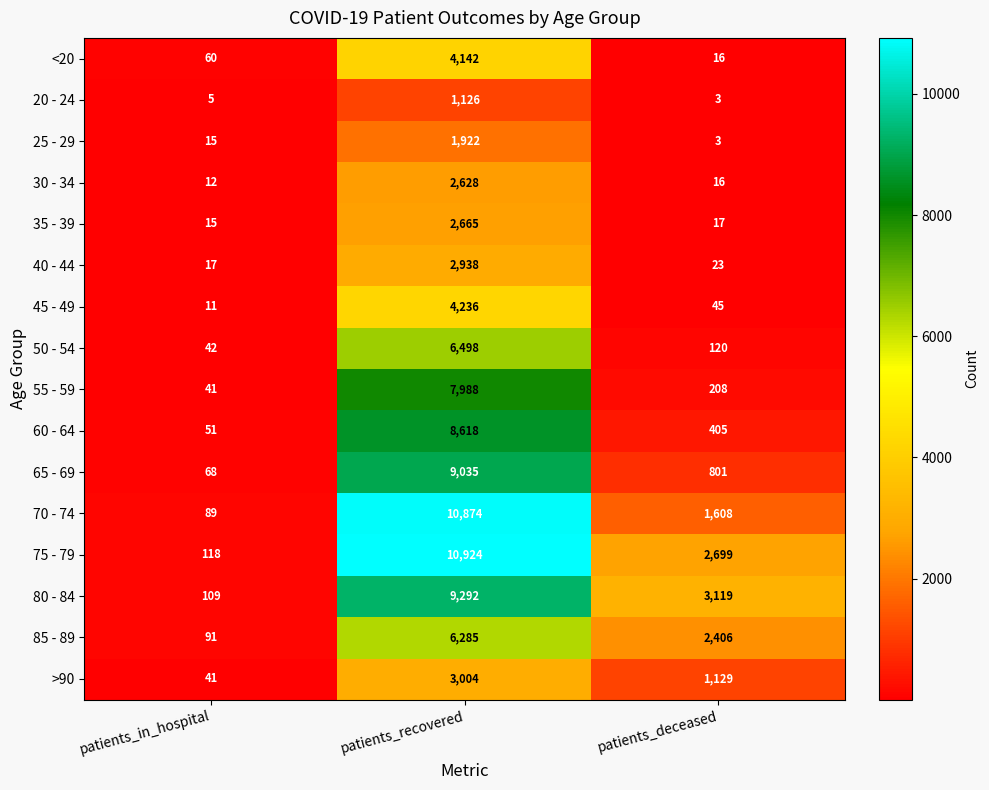

What is the difference between the 45 - 49 values at patients_in_hospital and patients_recovered?

4225